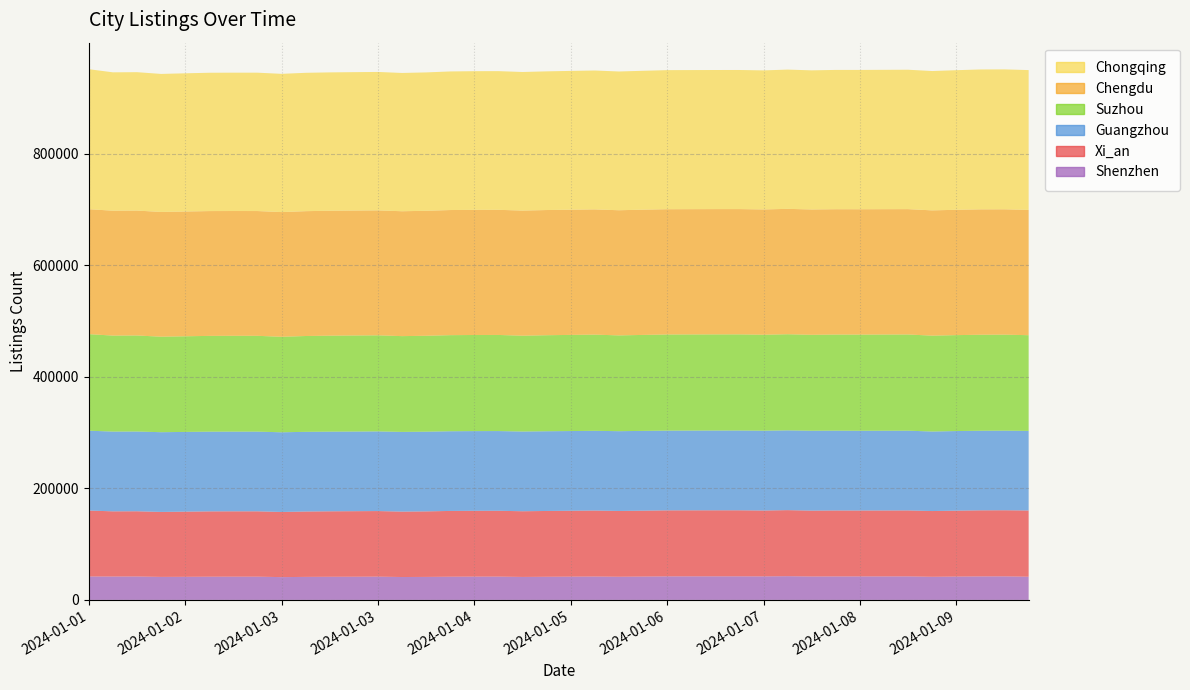

Reading left to right, list all the values displayed in this chart.

Xi_an: 118227	116886	116931	116484	116840	117134	117177	117165	116840	117198	117375	117496	117554	117287	117482	117911	118003	118040	117749	117968	118148	118296	117943	118141	118359	118372	118395	118396	118125	118405	118128	118267	118186	118220	118259	117870	118186	118468	118510	118762
Chengdu: 223976	223952	223918	223673	223711	223780	223712	223709	223604	223830	223977	224012	224003	223915	224053	224327	224377	224369	224321	224447	224466	224526	224398	224561	224608	224616	224628	224629	224635	224803	224704	224722	224741	224756	224721	224600	224707	224796	224742	224630
Chongqing: 250996	248050	248122	247445	247756	247983	248029	248042	247829	248042	248039	248087	248178	247889	248087	248466	248583	248599	248465	248611	248844	248996	248739	248985	249323	249355	249367	249366	249314	249629	249435	249715	249750	249807	249917	249808	250270	250773	250823	250673
Suzhou: 173140	172067	172180	171212	171456	171716	171798	171791	171191	171793	172075	172230	172256	171703	171950	172271	172312	172309	171776	172160	172376	172448	171719	172058	172356	172338	172337	172337	172010	172327	171959	172278	172408	172453	172486	171869	171996	172111	172105	171579
Guangzhou: 143130	143007	142982	142925	142929	142879	142852	142835	142836	142849	142802	142770	142819	142893	142897	142867	142870	142882	142947	142923	142886	142930	143021	143007	142935	142969	143026	143049	143107	143034	143220	143110	142963	142970	142941	142574	142694	142680	142691	142669
Shenzhen: 42001	41914	42000	41267	41410	41612	41674	41683	40848	41288	41489	41579	41738	41035	41240	41606	41766	41789	41208	41492	41707	41933	41538	41877	42210	42264	42276	42280	42157	42546	41977	42094	42121	42141	42188	41460	41849	42144	42253	41580